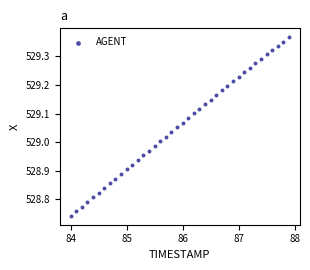

What is the range of X values (max minus min)?

3.9